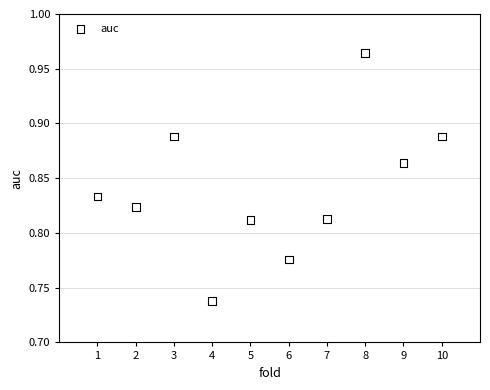

What is the range of X values (max minus min)?

9.0